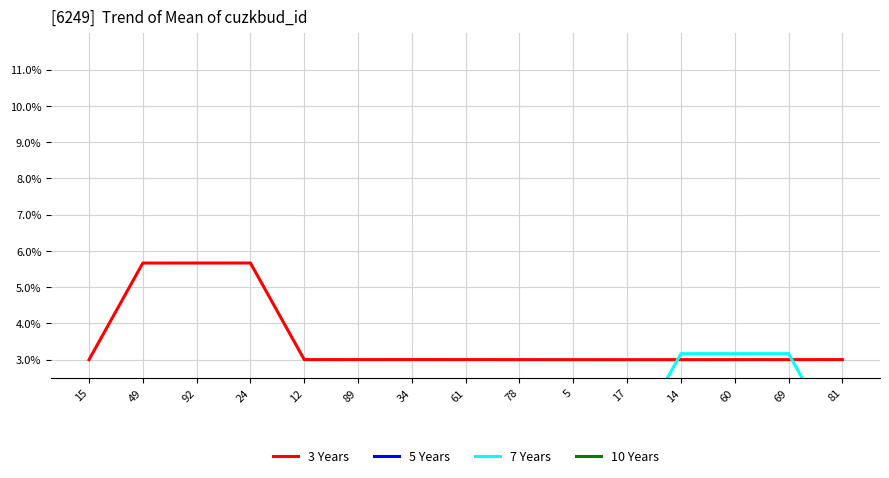

What is the difference between the 7 Years values at 92 and 60?

2.7